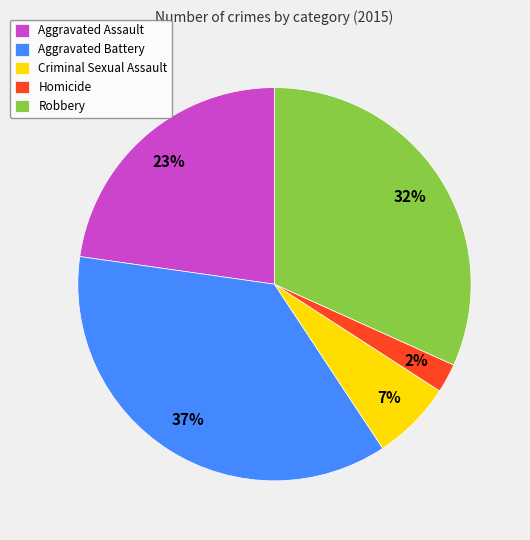

The Robbery slice represents 32% of the pie. True or false?

True